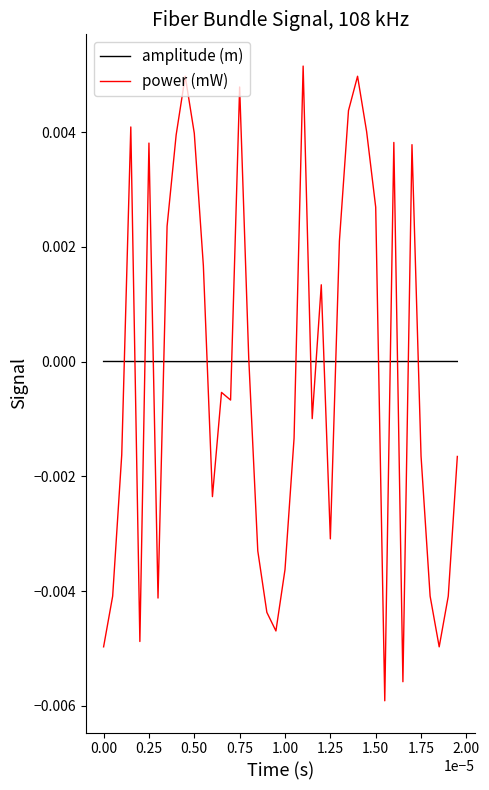

How many lines are shown in the chart?

2